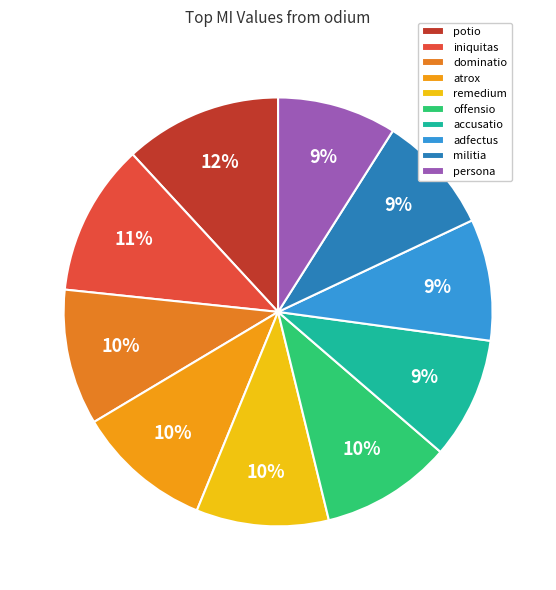

Is there a majority slice in this chart?

No